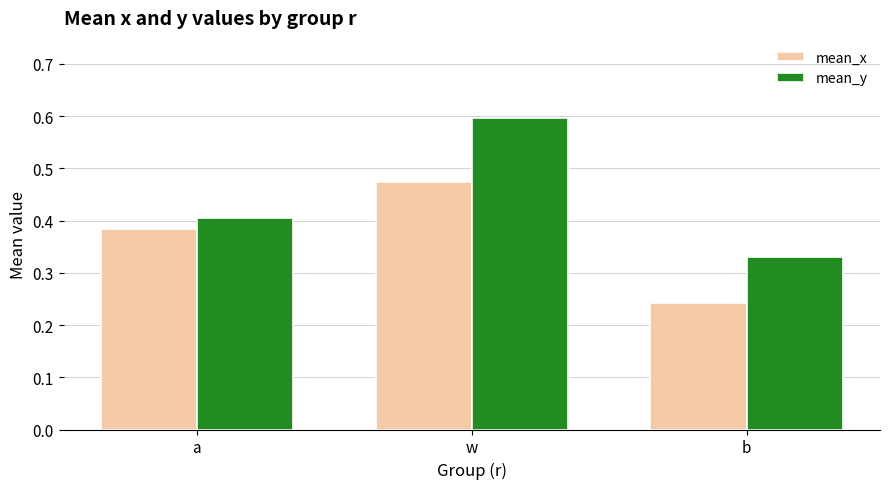

Rank the series by their average value, from highest to lowest.

mean_y, mean_x